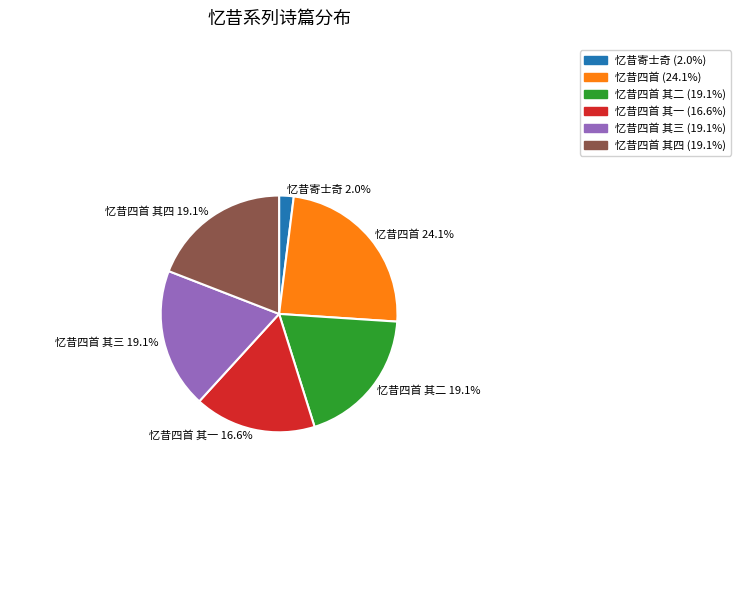

To the nearest percent, what is the difference between the largest and smallest slice percentages?

22%